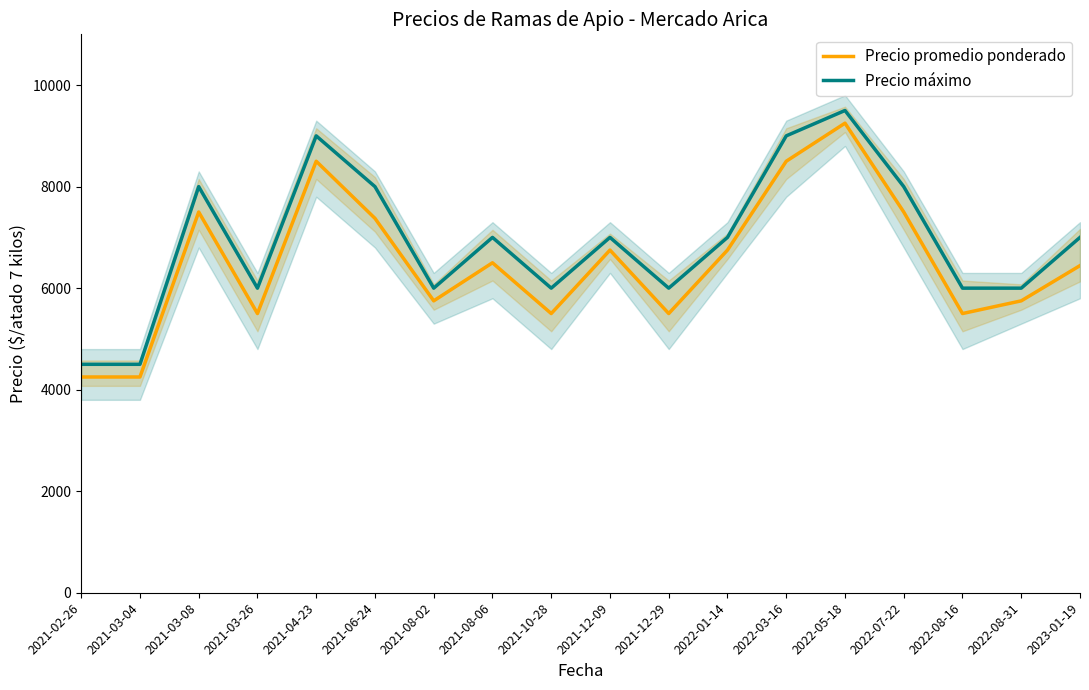

What is the sum of the Precio promedio ponderado values at 2021-12-09 and 2021-10-28?

12250